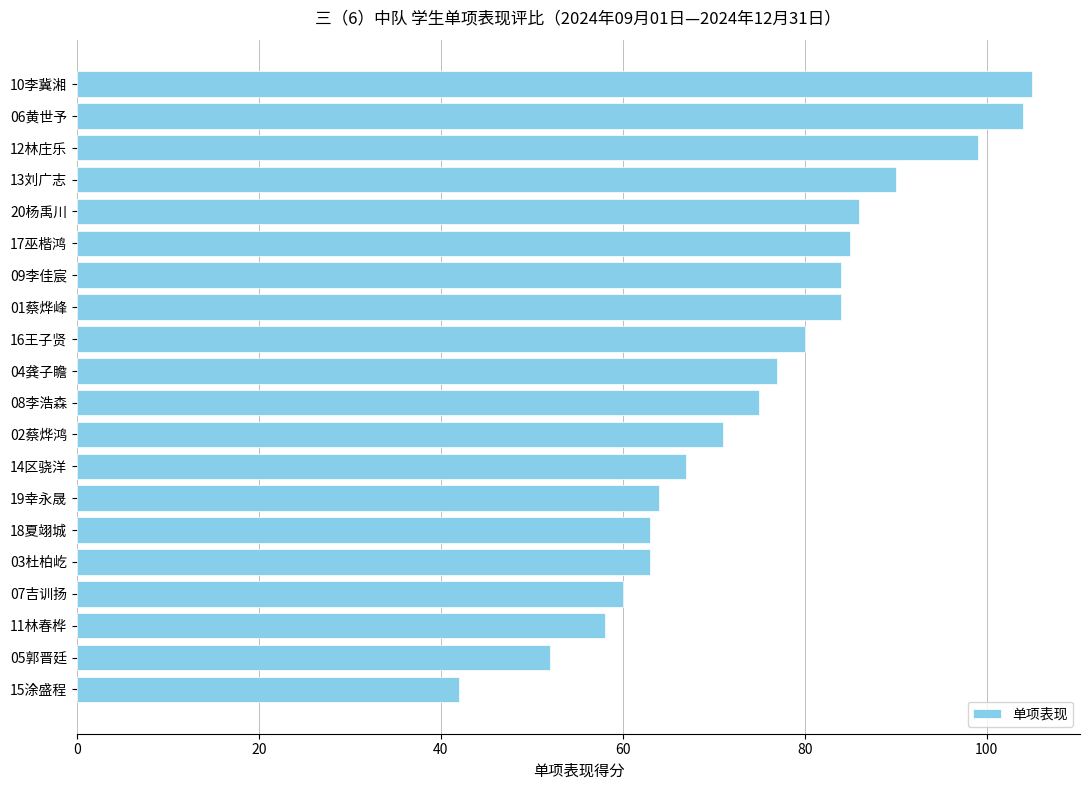

Does the chart contain any negative values?

No